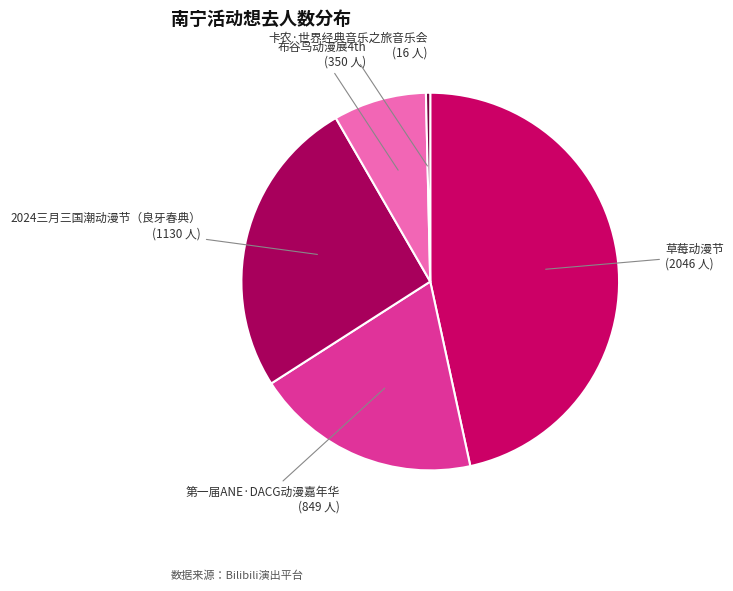

True or false: 布谷鸟动漫展4th accounts for 8% of the total.

True